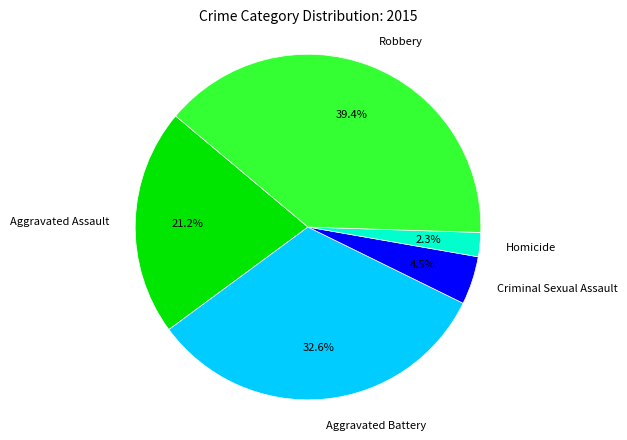

To the nearest percent, what is the average slice percentage?

20%